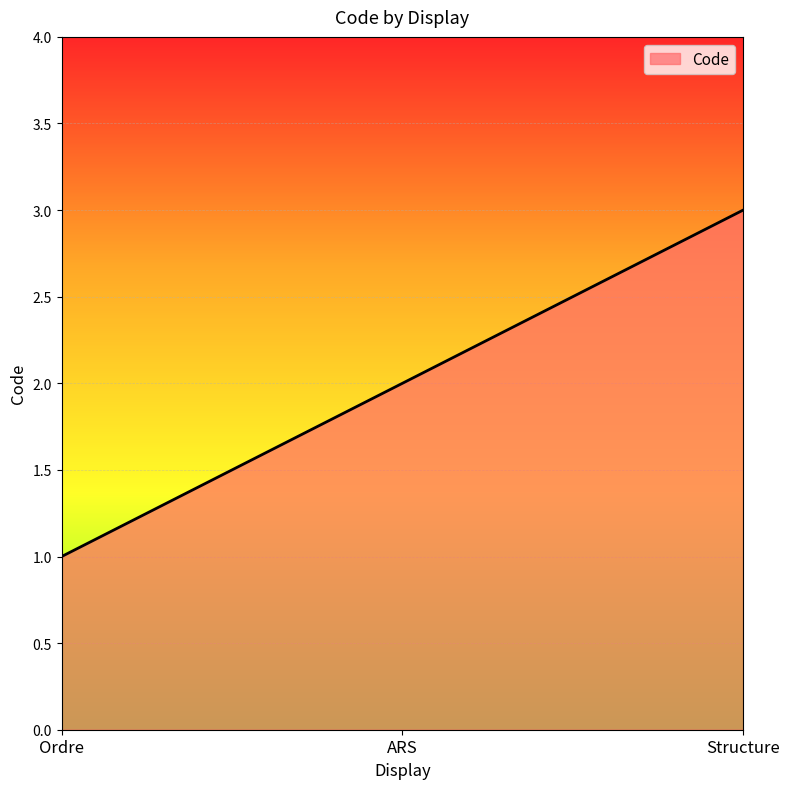

How many categories are shown in the chart?

3